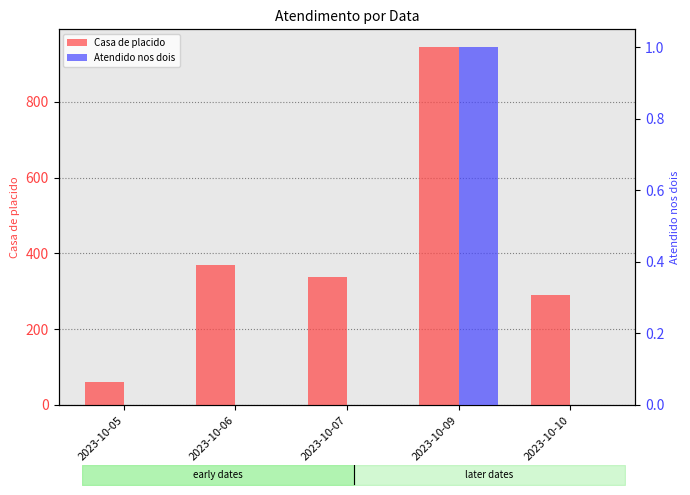

Reading left to right, transcribe all the data shown in this chart.

Casa de placido: 2023-10-05=61	2023-10-06=369	2023-10-07=338	2023-10-09=944	2023-10-10=290
Atendido nos dois: 2023-10-05=0	2023-10-06=0	2023-10-07=0	2023-10-09=1	2023-10-10=0